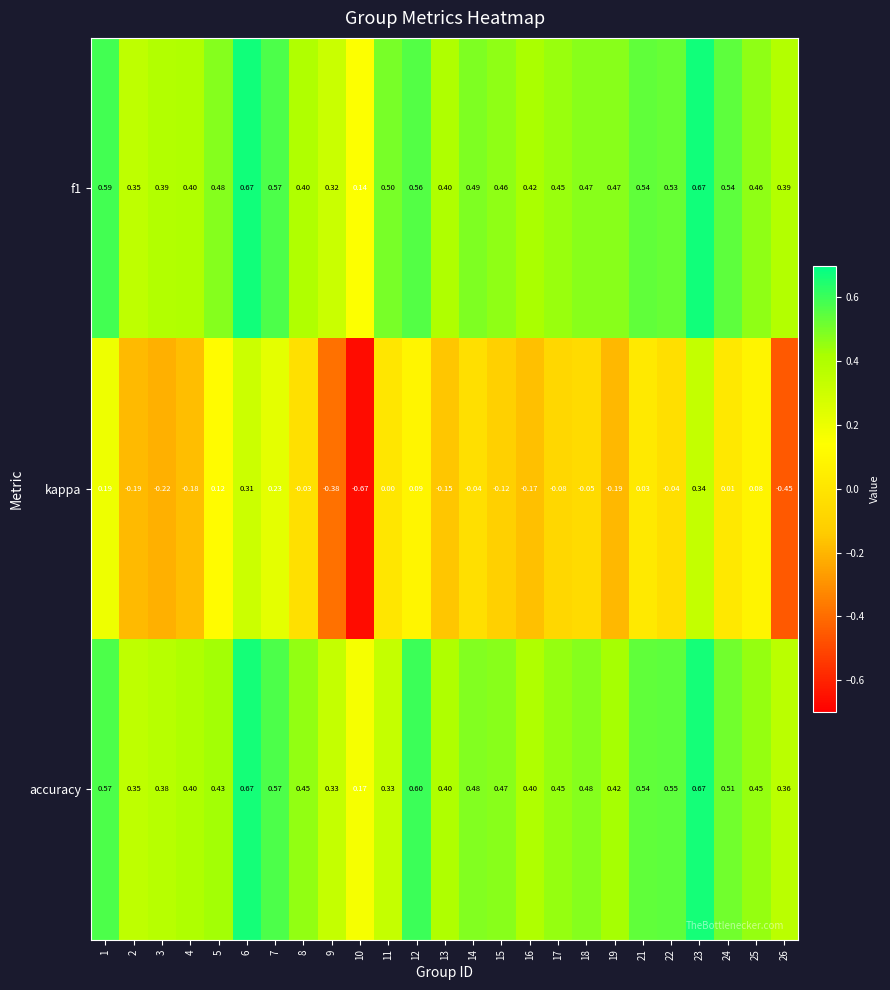

Which series changed the most between 8 and 10?

kappa